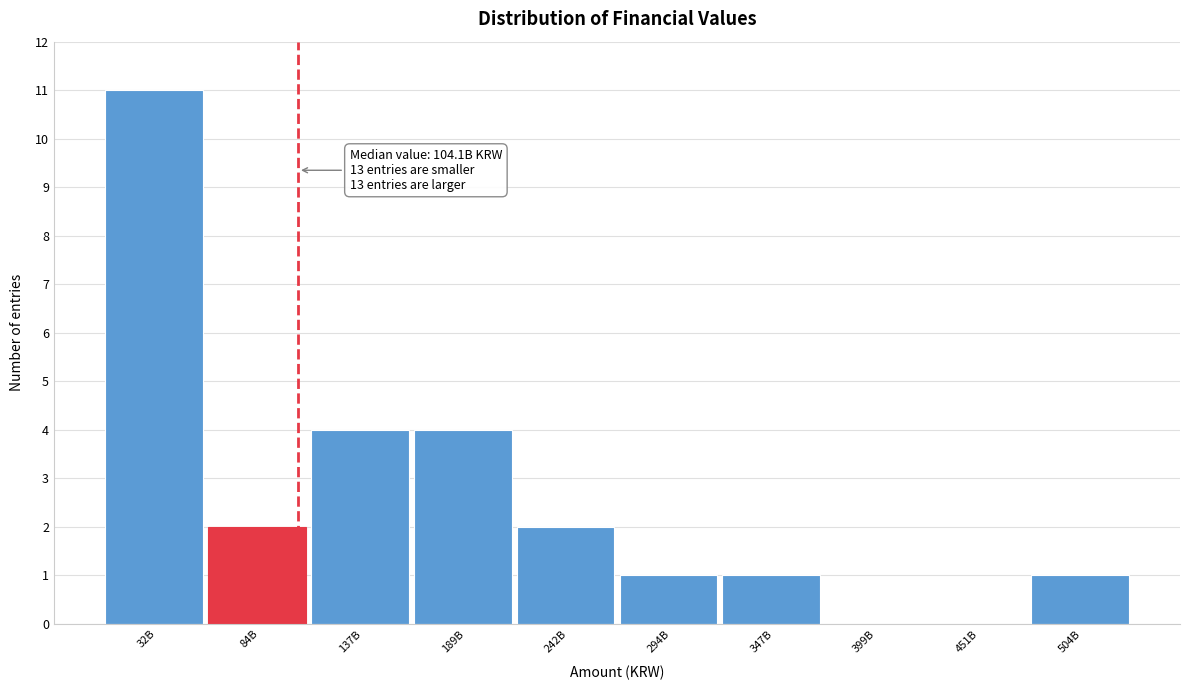

Reading right to left, what are all the values shown in this chart?

504B=1	451B=0	399B=0	347B=1	294B=1	242B=2	189B=4	137B=4	84B=2	32B=11